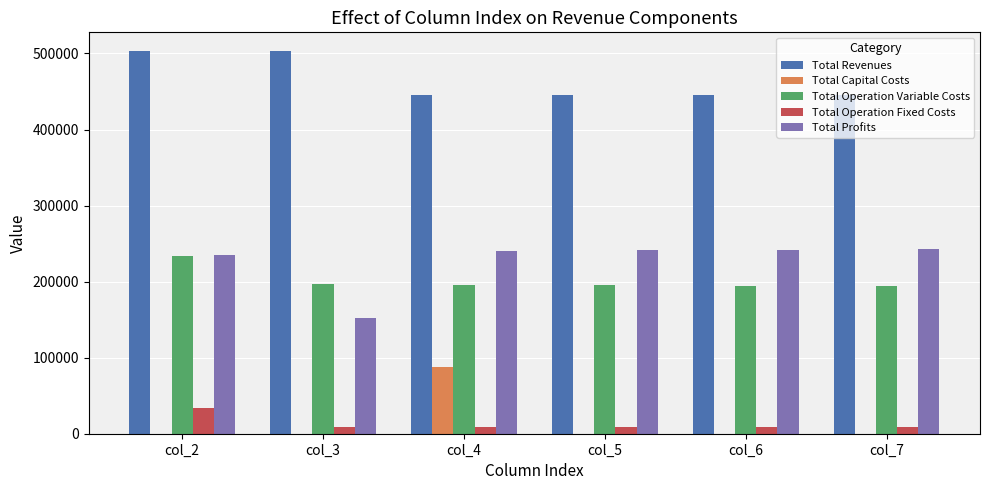

The value of Total Capital Costs at col_7 is 48457.8. True or false?

False